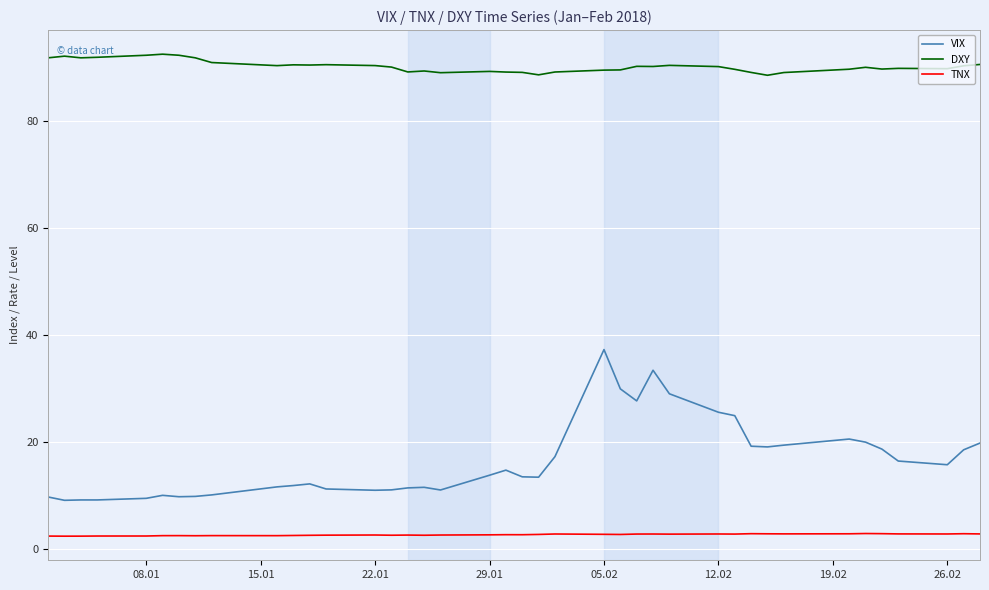

Which series has the largest total across all categories?

DXY